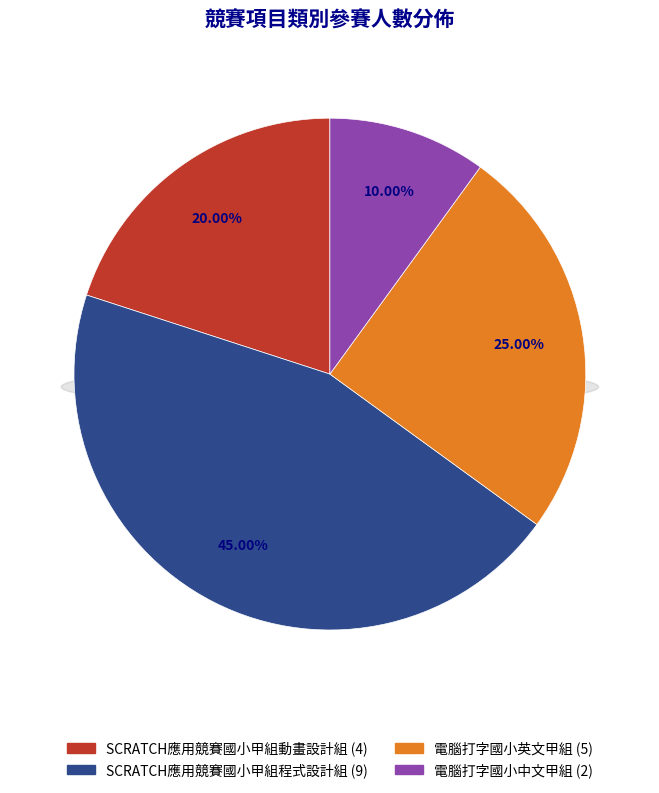

How many segments does this pie chart have?

4